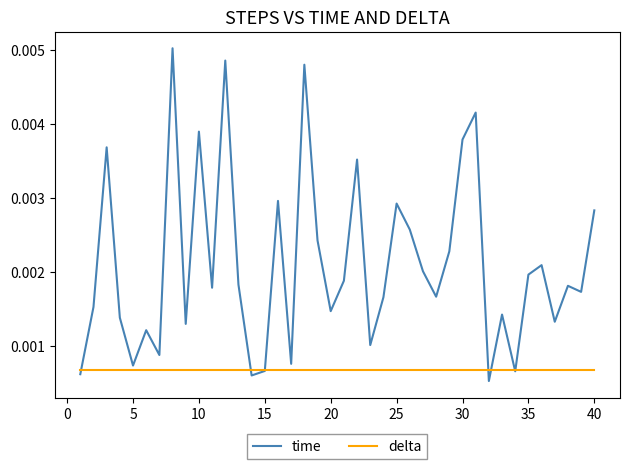

True or false: time has more than 1 interior local peaks.

True